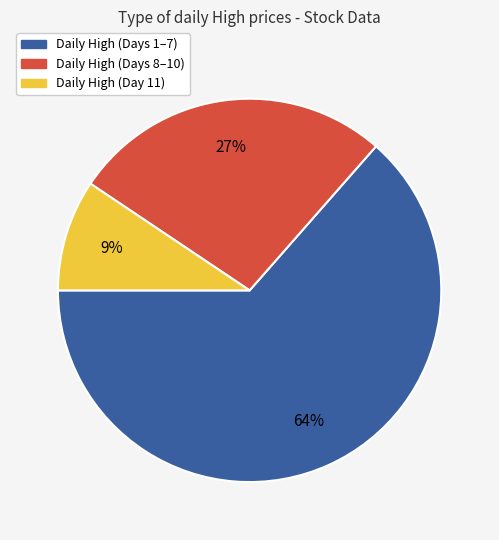

Is there a majority slice in this chart?

Yes